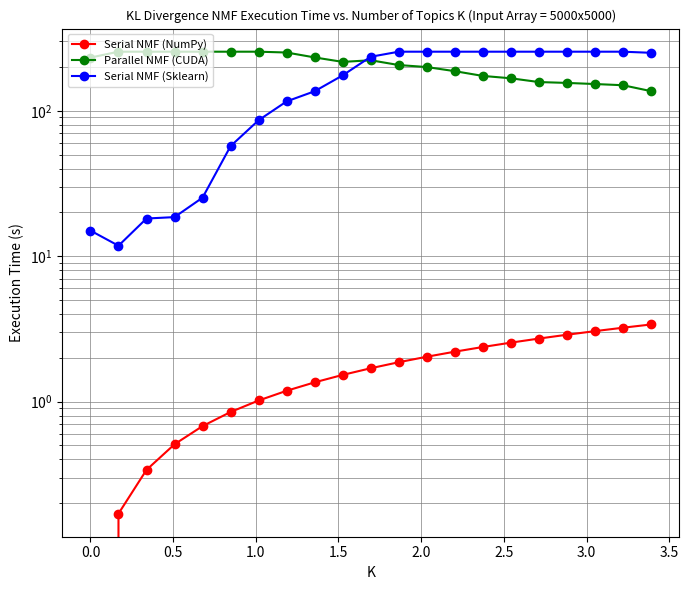

The Serial NMF (Sklearn) series shows 423.6 at 20. True or false?

False